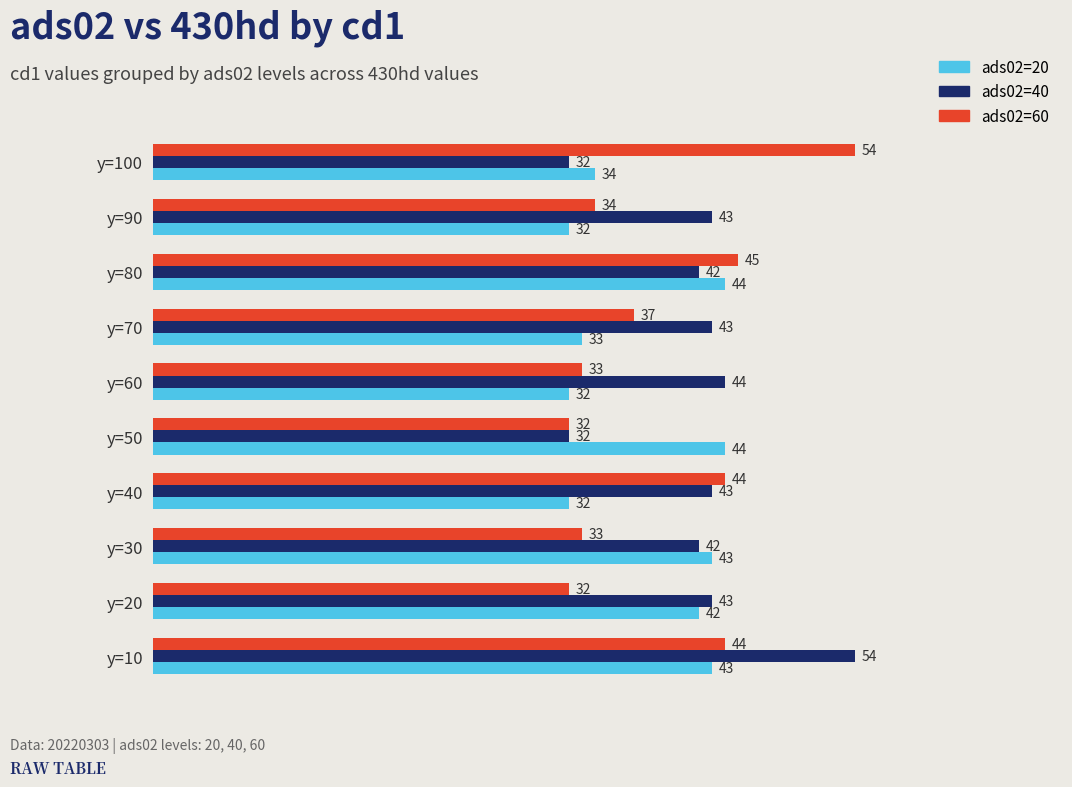

What is the maximum value for ads02=40?

54